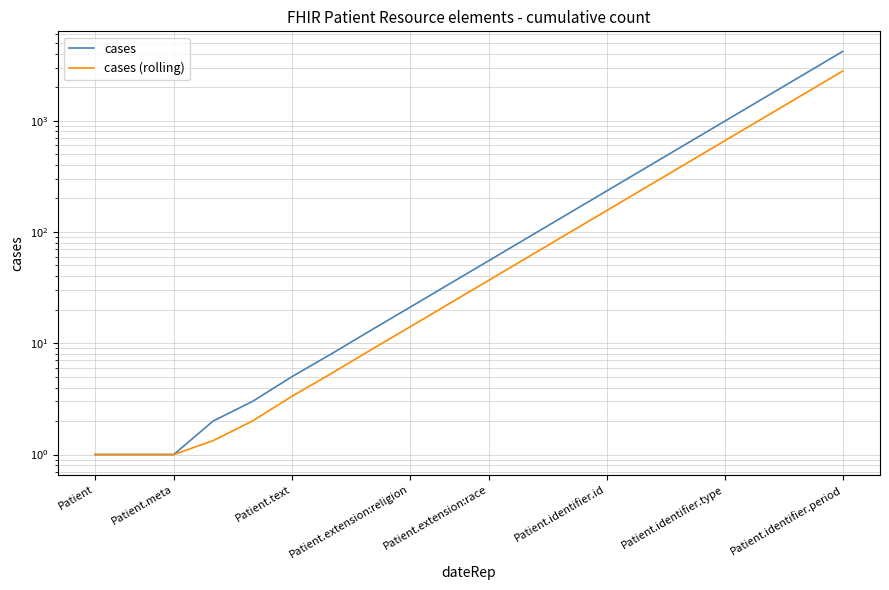

The cases (rolling) series shows 7.1 at Patient.identifier.type. True or false?

False